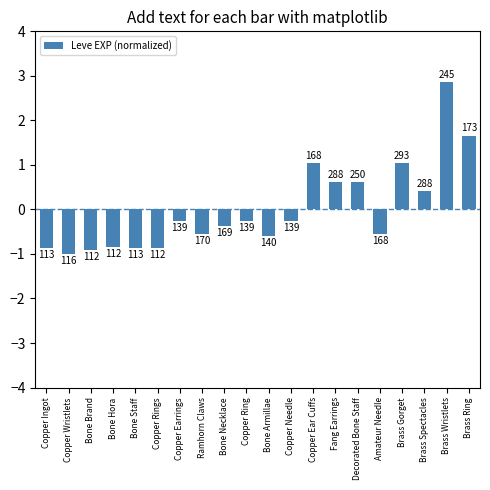

Is it true that the value at Copper Needle is -0.4?

False